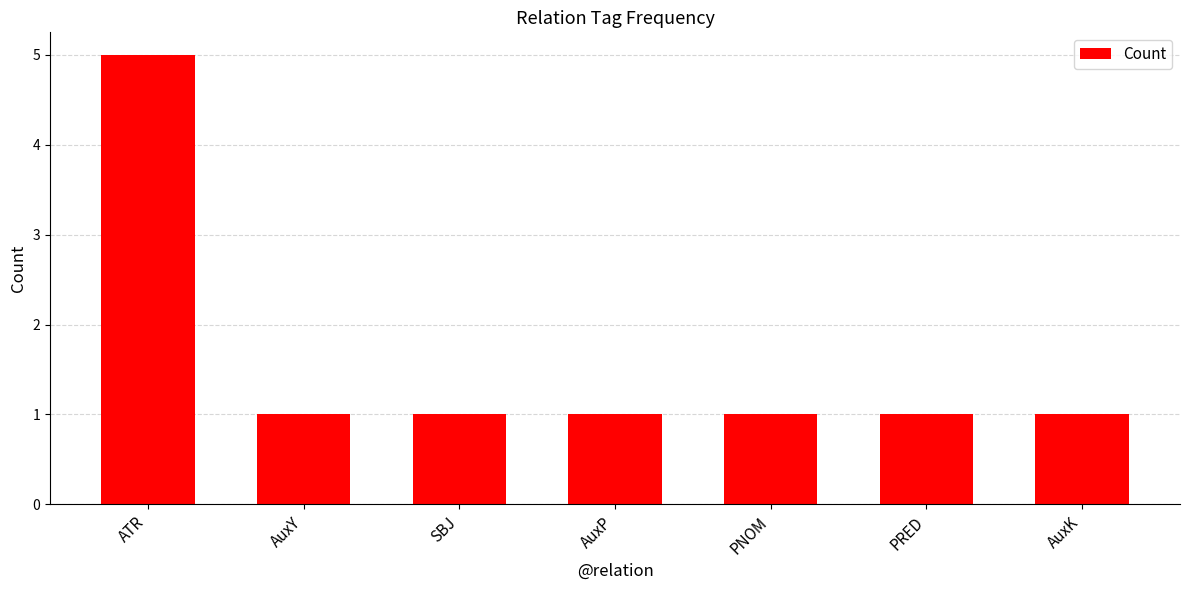

True or false: the data shows 5 at ATR.

True